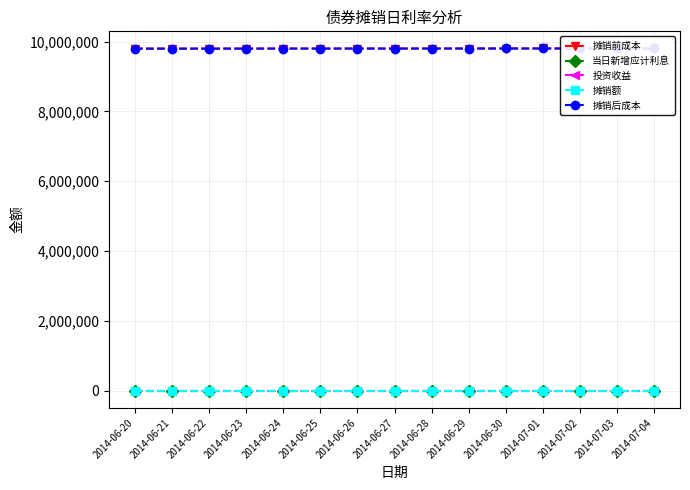

Reading left to right, what are all the values shown in this chart?

摊销前成本: 9800000.0	9800343.6	9800687.3	9801031.0	9801374.8	9801718.6	9802062.5	9802406.4	9802750.4	9803094.4	9803438.4	9803782.5	9804126.7	9804470.9	9804815.1
当日新增应计利息: 1000.0	1000.0	1000.0	1000.0	1000.0	1000.0	1000.0	1000.0	1000.0	1000.0	1000.0	1000.0	1000.0	1000.0	1000.0
投资收益: 1343.6	1343.7	1343.7	1343.8	1343.8	1343.9	1343.9	1344.0	1344.0	1344.1	1344.1	1344.2	1344.2	1344.2	1344.3
摊销额: 343.6	343.7	343.7	343.8	343.8	343.9	343.9	344.0	344.0	344.1	344.1	344.2	344.2	344.2	344.3
摊销后成本: 9800343.6	9800687.3	9801031.0	9801374.8	9801718.6	9802062.5	9802406.4	9802750.4	9803094.4	9803438.4	9803782.5	9804126.7	9804470.9	9804815.1	9805159.4